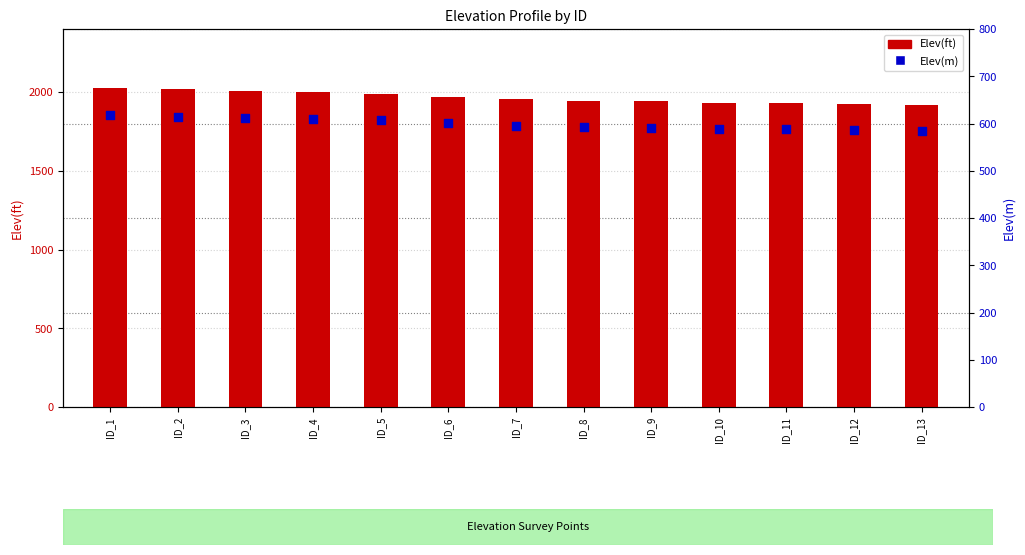

At which category is the sum across all series the highest?

ID_1